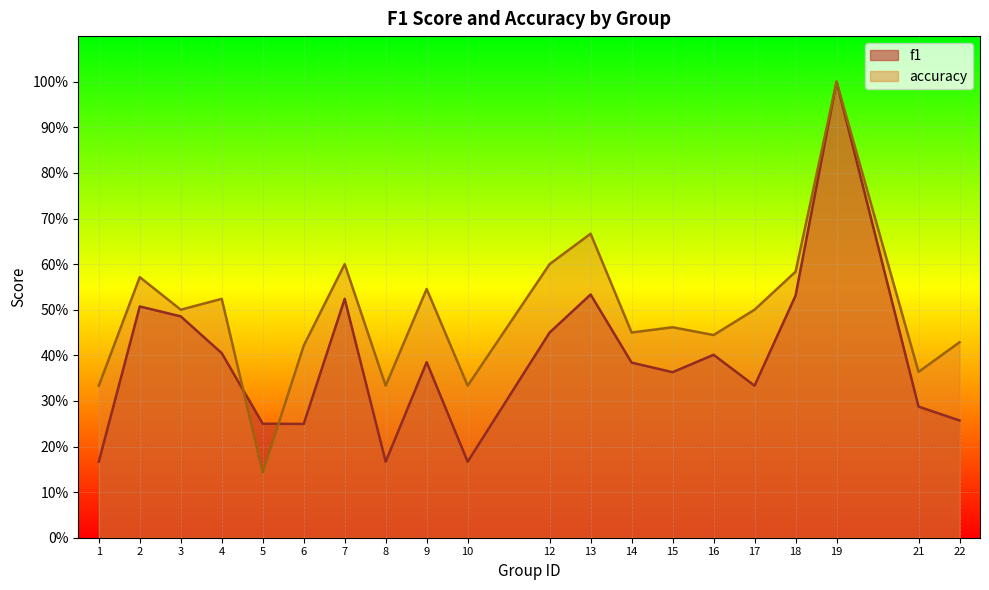

Which category has the lowest value in the accuracy series?

5